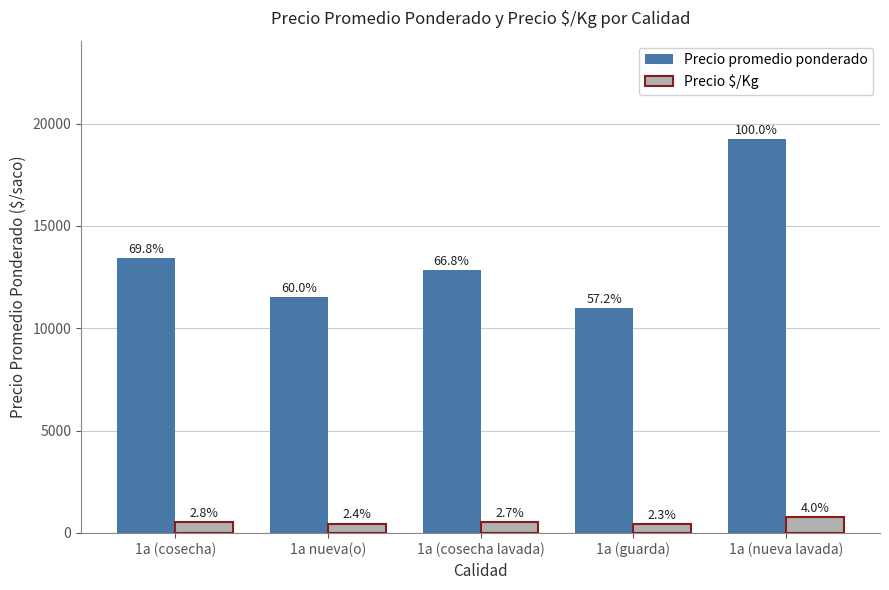

Is it true that Precio $/Kg equals 861 at 1a (cosecha lavada)?

False